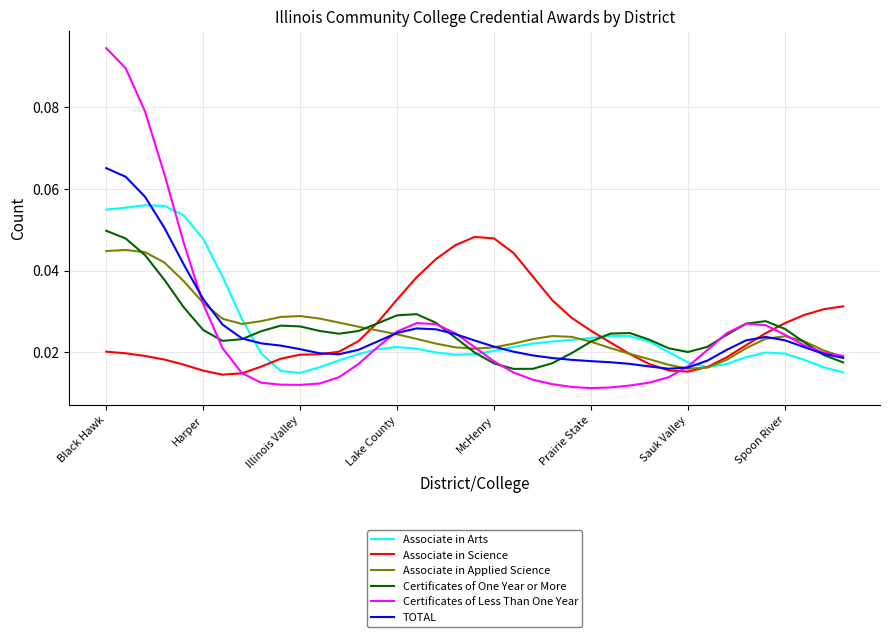

Which series has the largest range (max minus min)?

Certificates of Less Than One Year